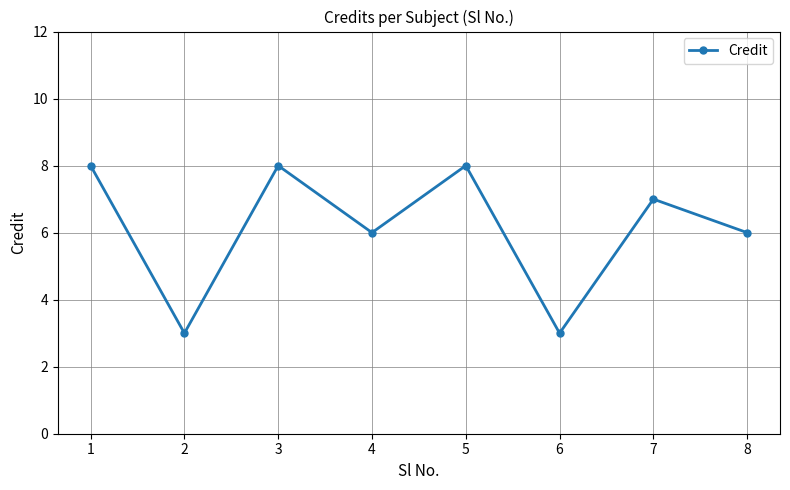

Reading right to left, transcribe all the data shown in this chart.

6	7	3	8	6	8	3	8